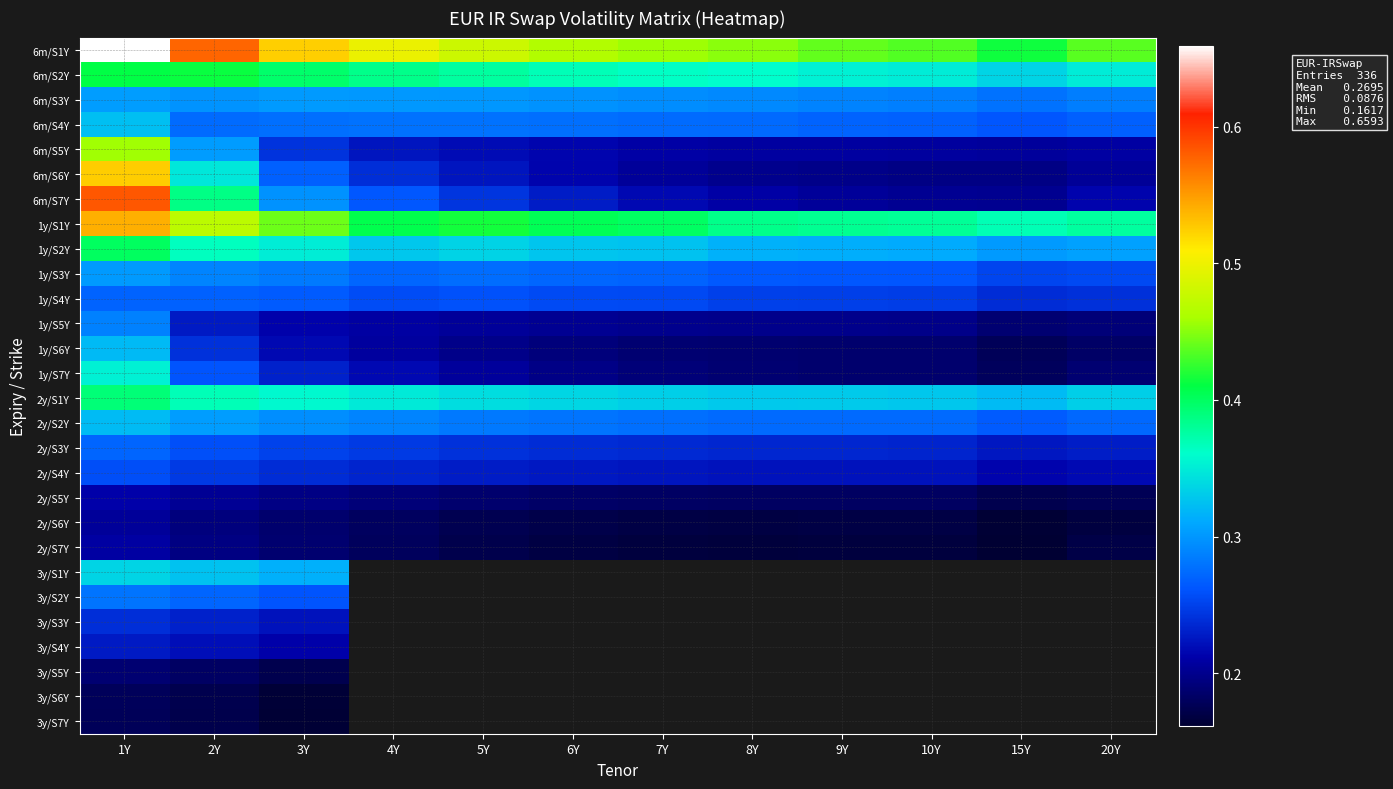

At which category is the sum across all series the highest?

1Y